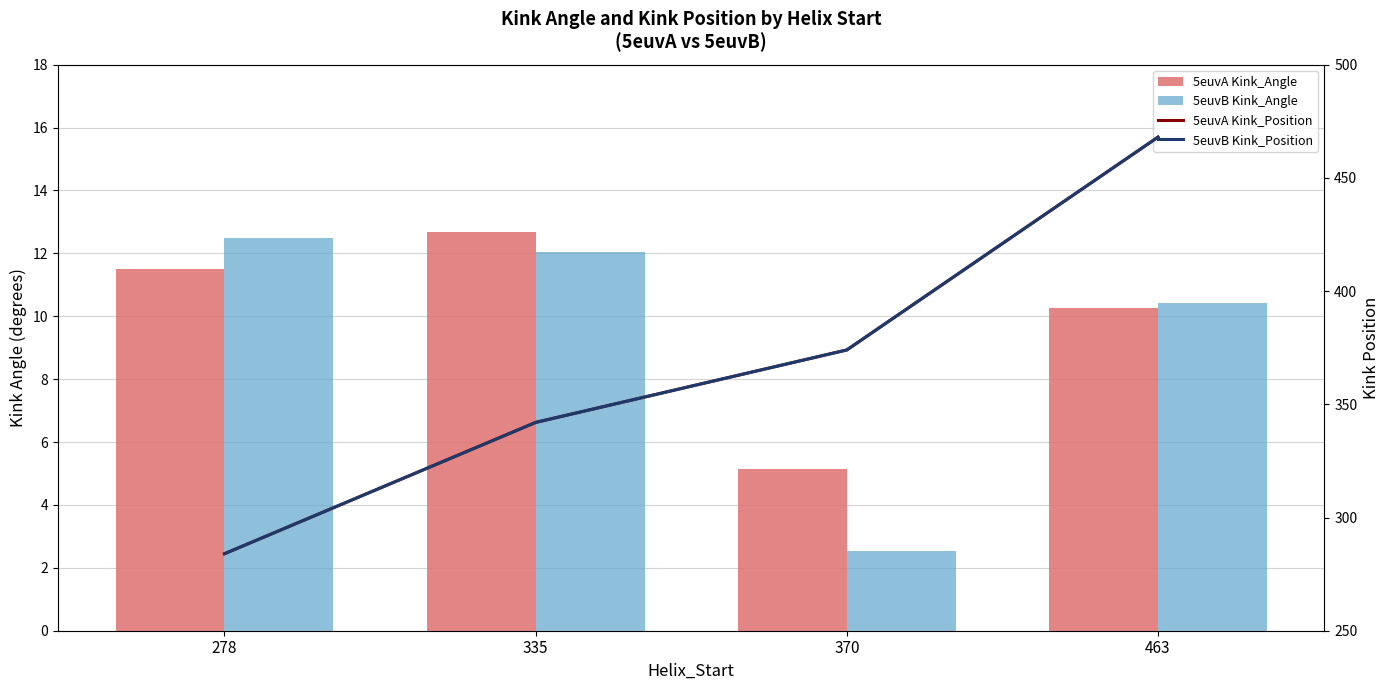

What is the difference between the 5euvB Kink_Position values at 278 and 463?

184.0